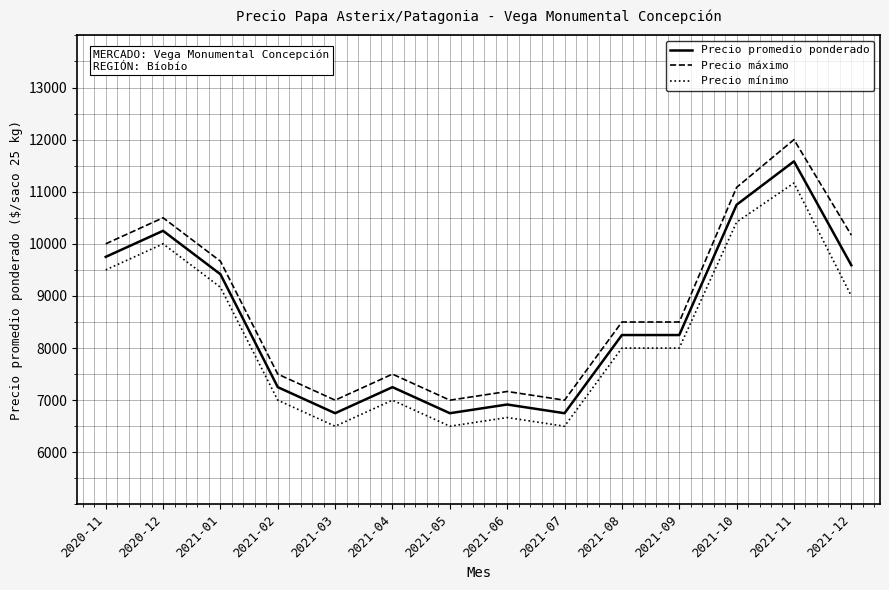

What is the average value of the Precio máximo series?

8827